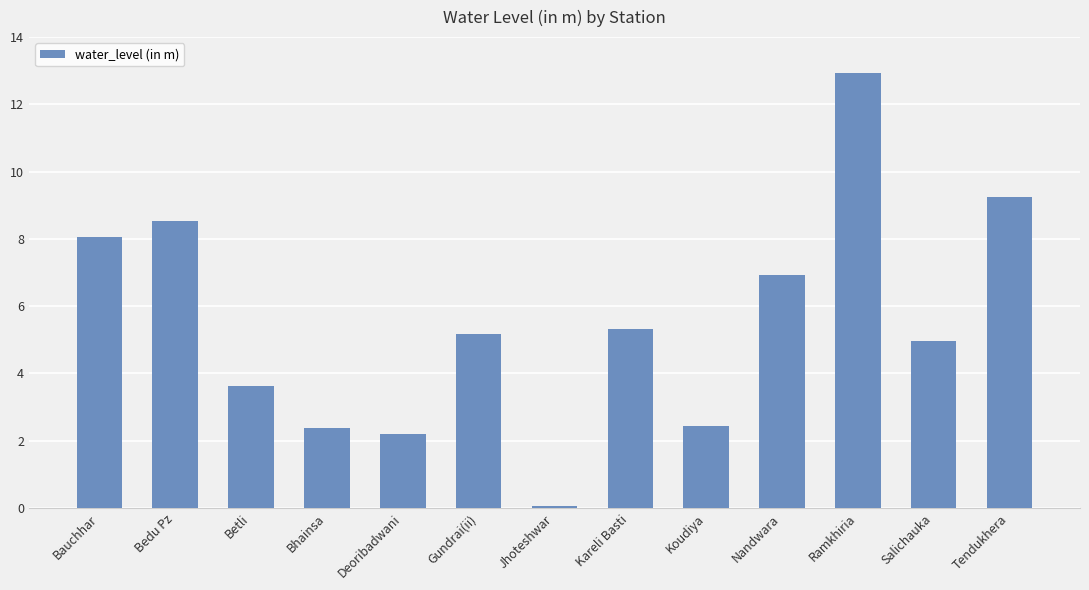

Are the bars horizontal?

No